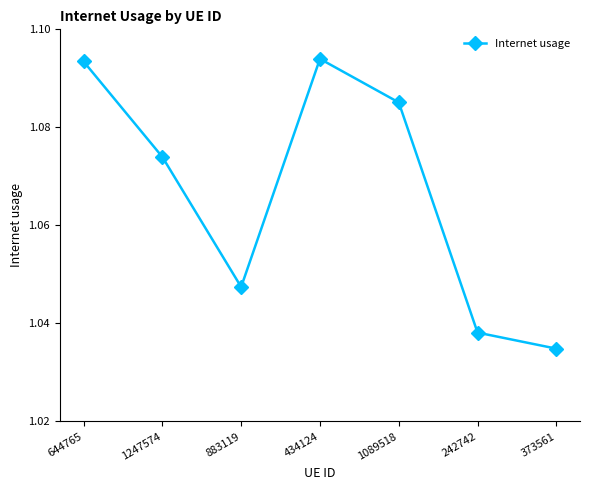

At which category does the chart reach its minimum across all series?

373561